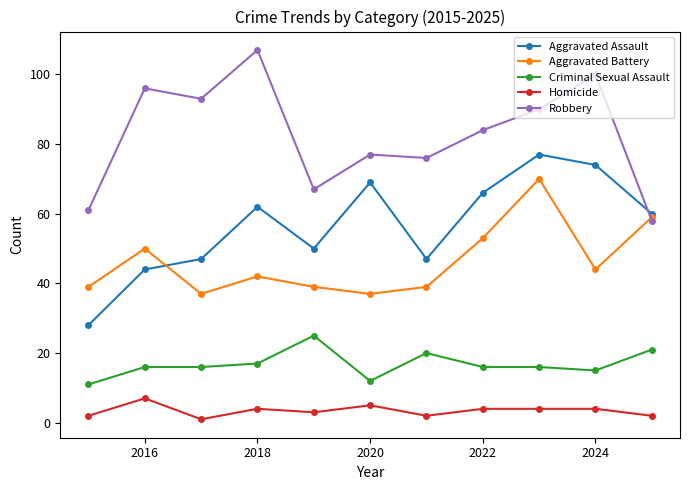

True or false: Criminal Sexual Assault has more than 0 interior local peaks.

True